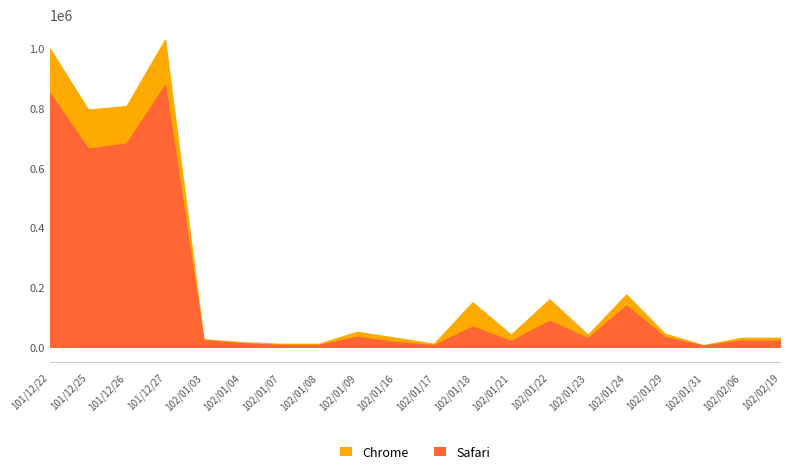

How many data points in Chrome are above 40000?

9